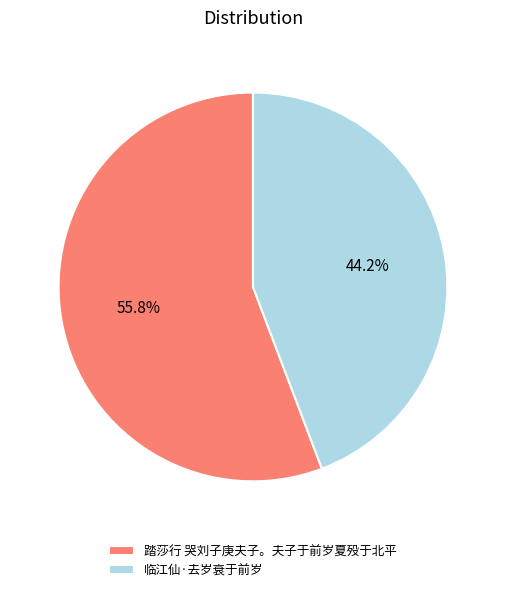

Which has a higher value, 临江仙·去岁衰于前岁 or 踏莎行 哭刘子庚夫子。夫子于前岁夏殁于北平?

踏莎行 哭刘子庚夫子。夫子于前岁夏殁于北平